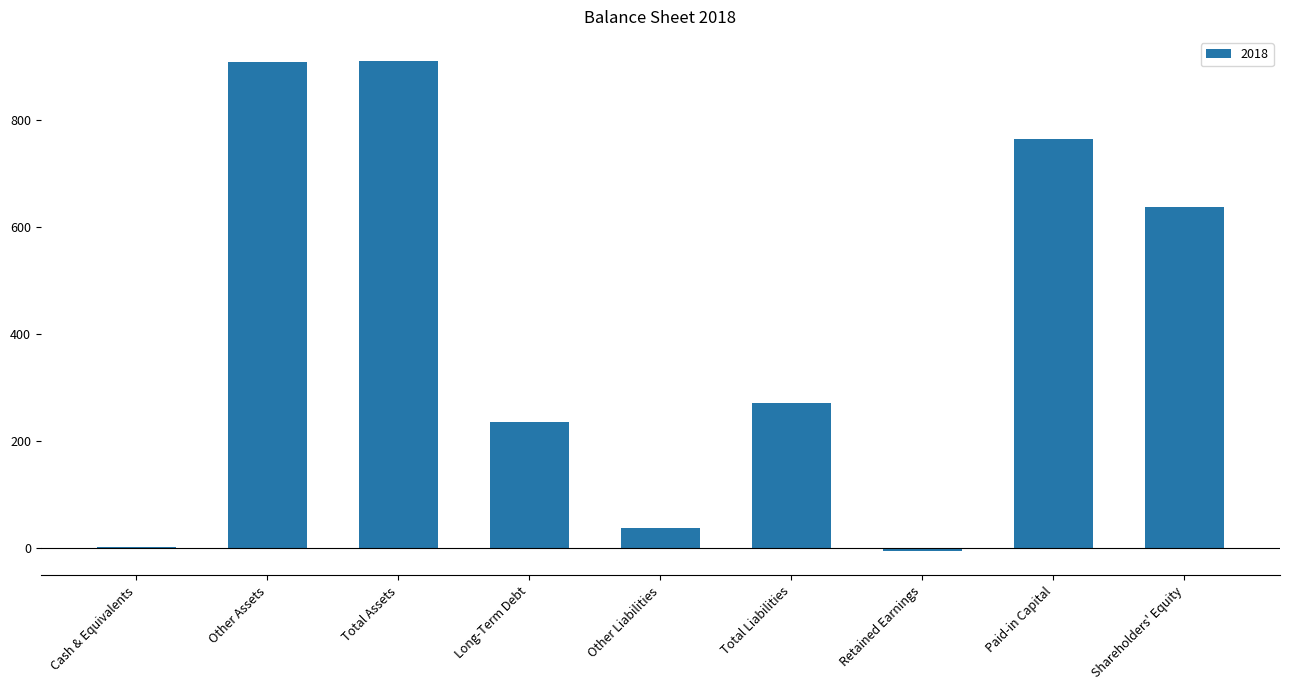

Between Other Assets and Other Liabilities, which is larger?

Other Assets